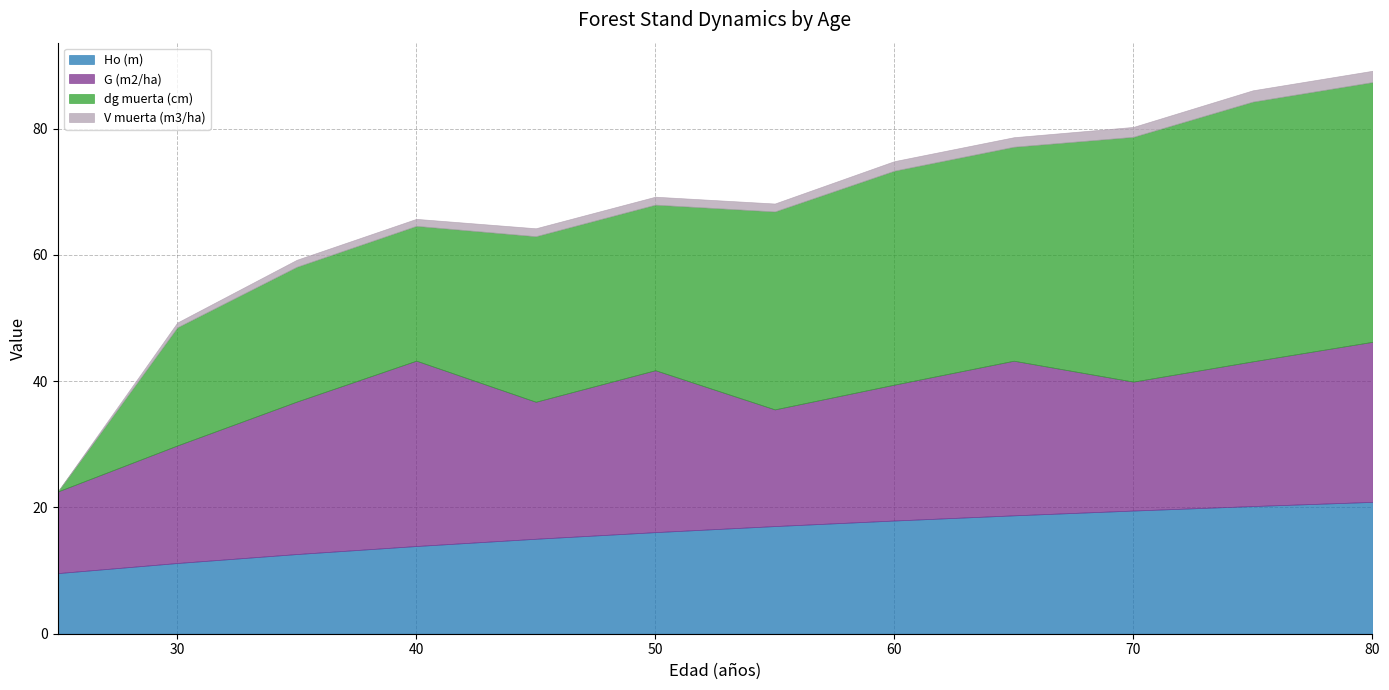

At how many categories does at least one series exceed 32?

5